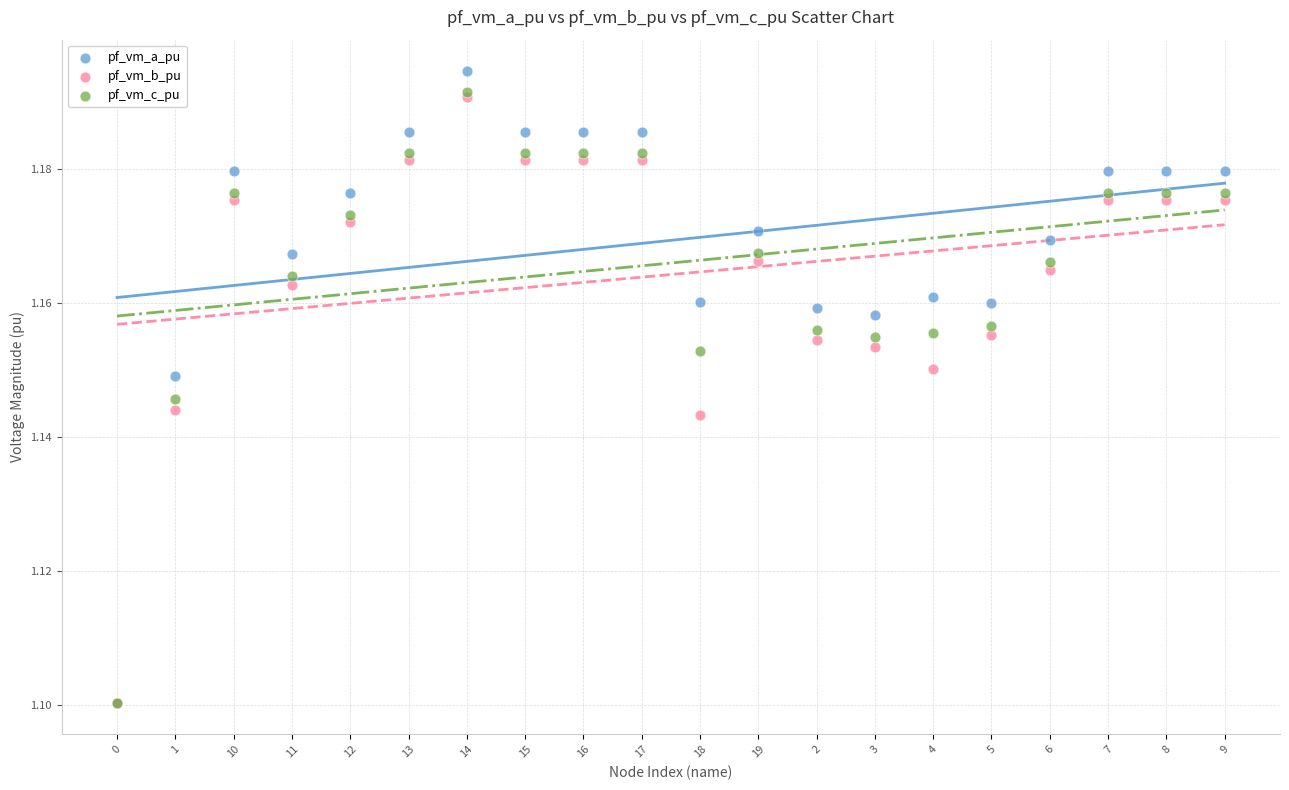

What are all the series names shown in the legend?

pf_vm_a_pu, pf_vm_b_pu, pf_vm_c_pu